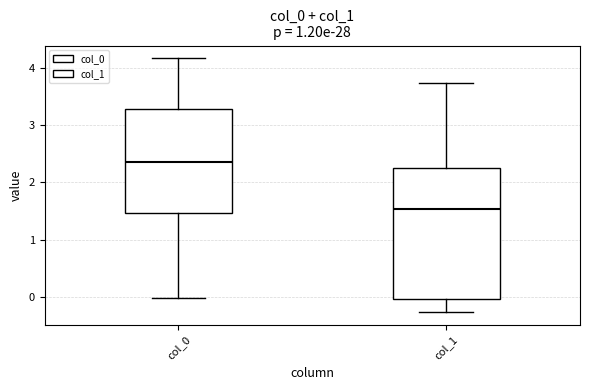

Where does the lower whisker of the box for col_0 end on the y-axis? The values are not printed on the chart, so give them approximately, as read against the axis.

0.0